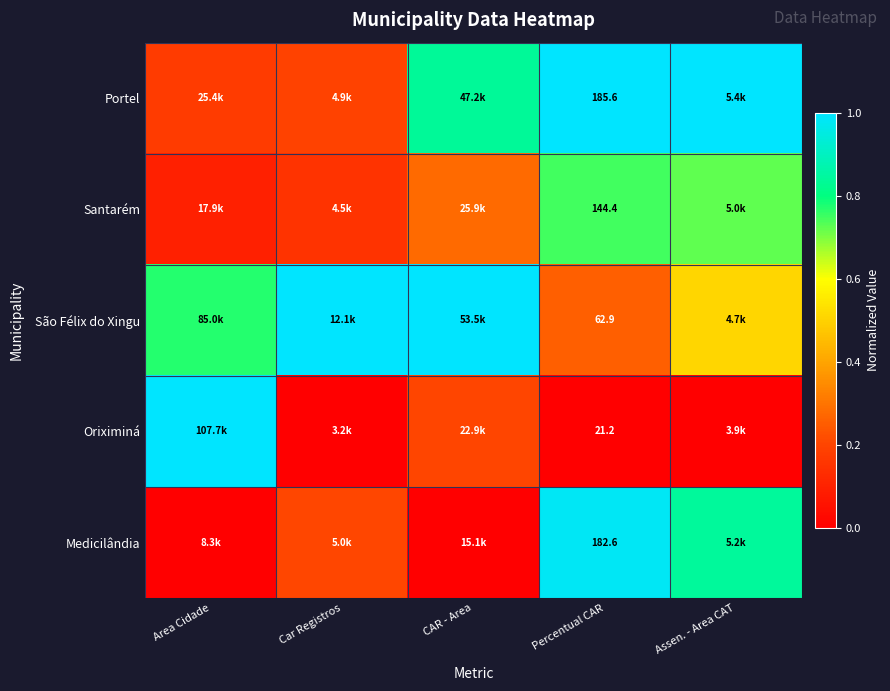

Rank the categories by Santarém value from lowest to highest.

Area Cidade, Car Registros, CAR - Area, Assen. - Area CAT, Percentual CAR